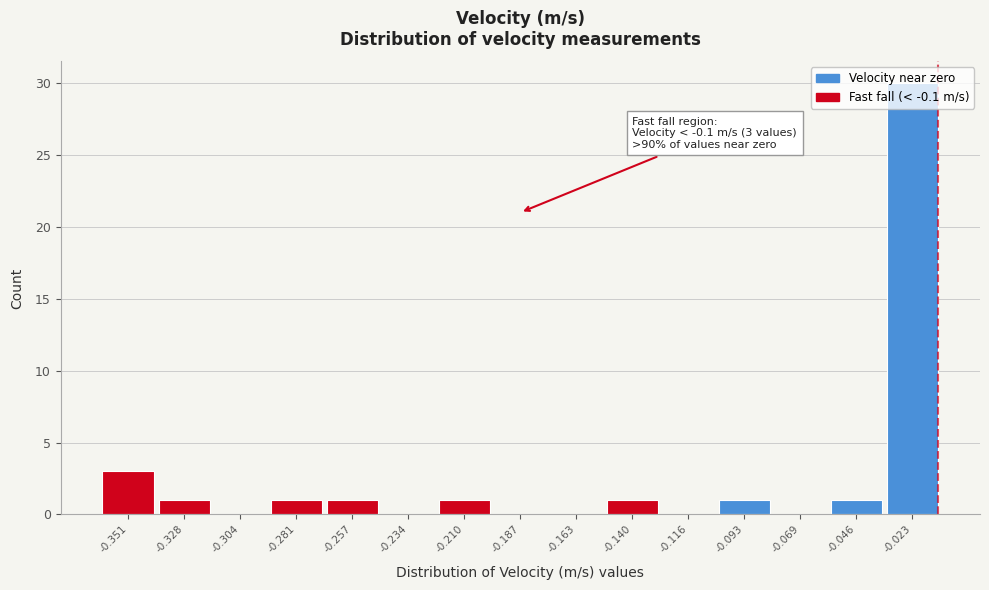

What is the sum of all values?

40